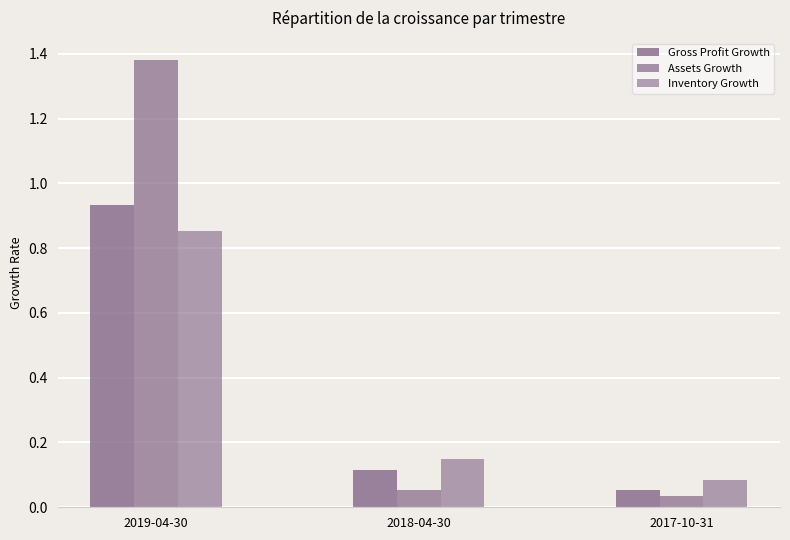

Rank the series by their maximum value, from highest to lowest.

Assets Growth, Gross Profit Growth, Inventory Growth